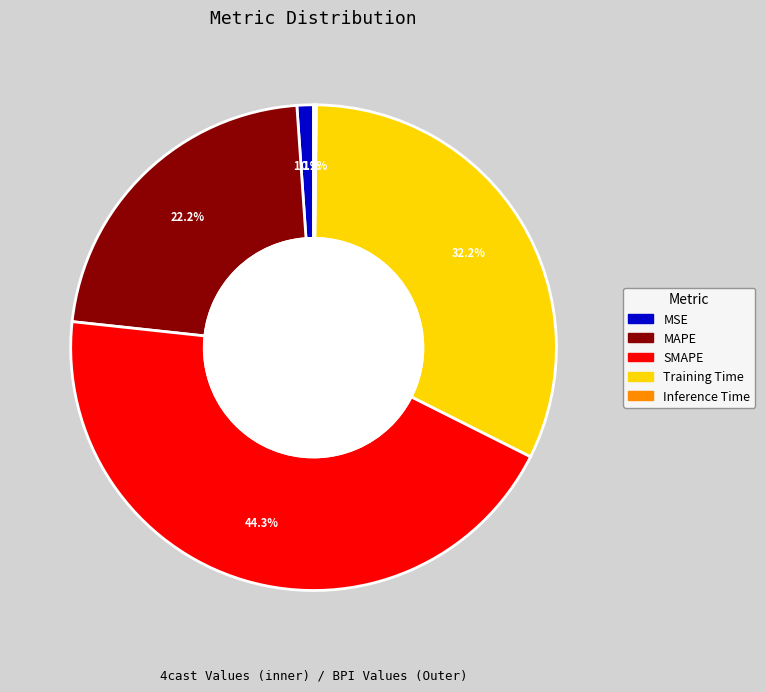

To the nearest percent, what percentage of the pie is SMAPE?

44%